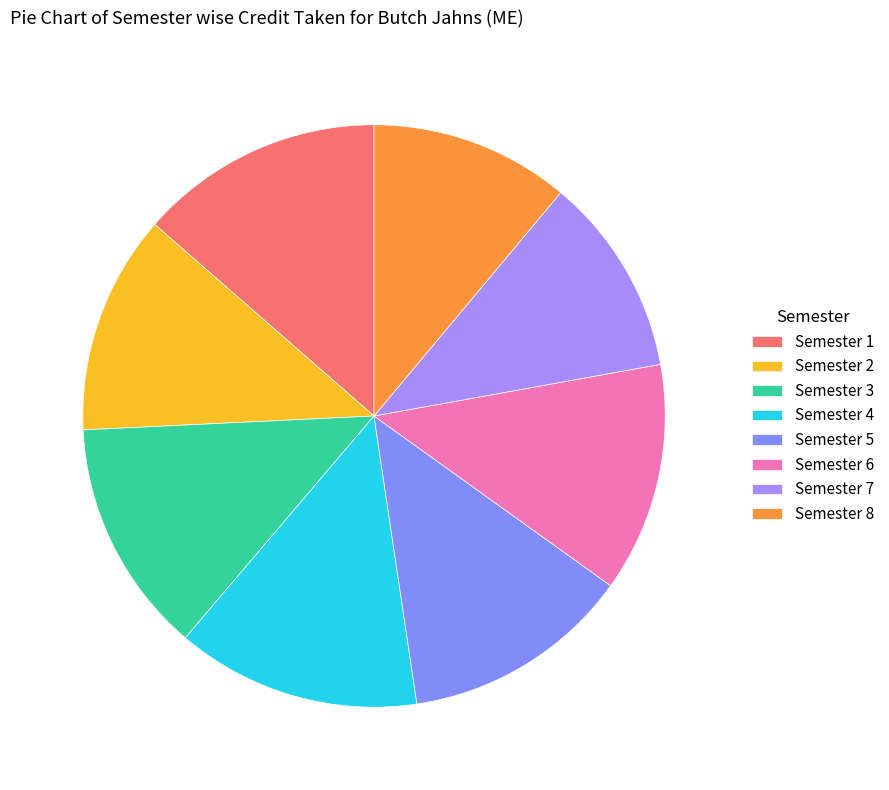

What percentage is the Semester 3 slice, to the nearest percent?

13%